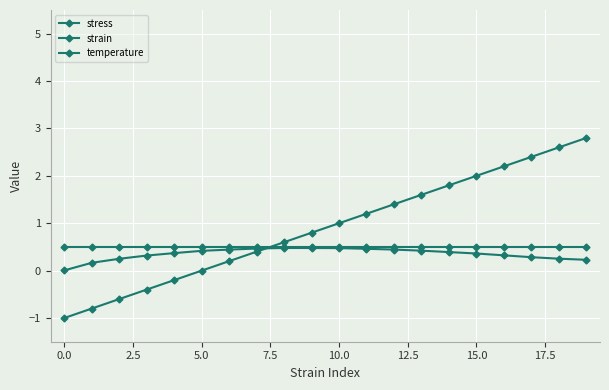

Count the number of categories in the chart.

20